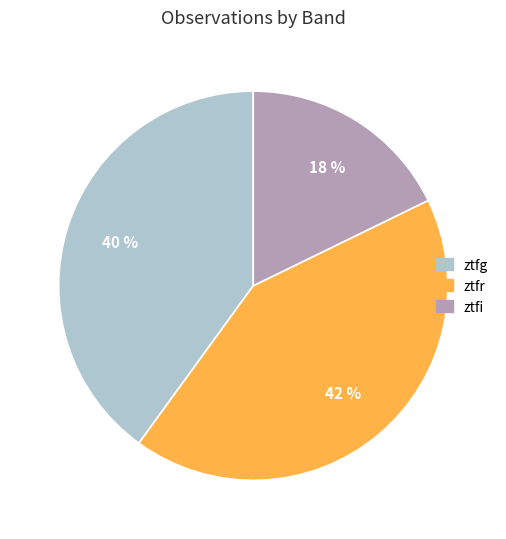

To the nearest percent, what percentage of the pie is ztfr?

42%